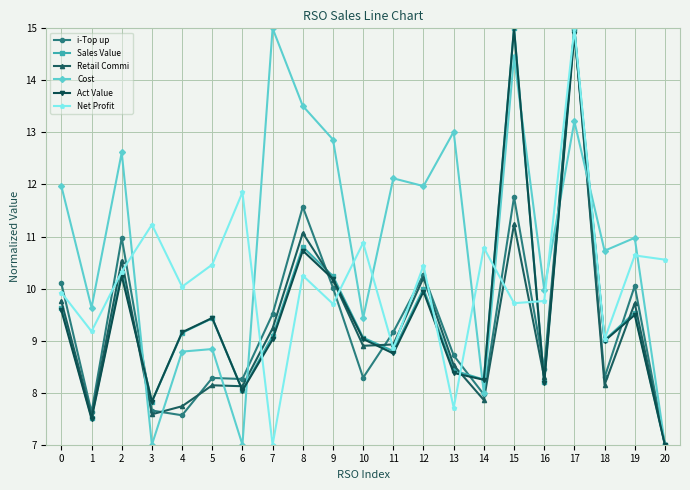

What is the value of the Net Profit point at the 1st from the left?

9.9